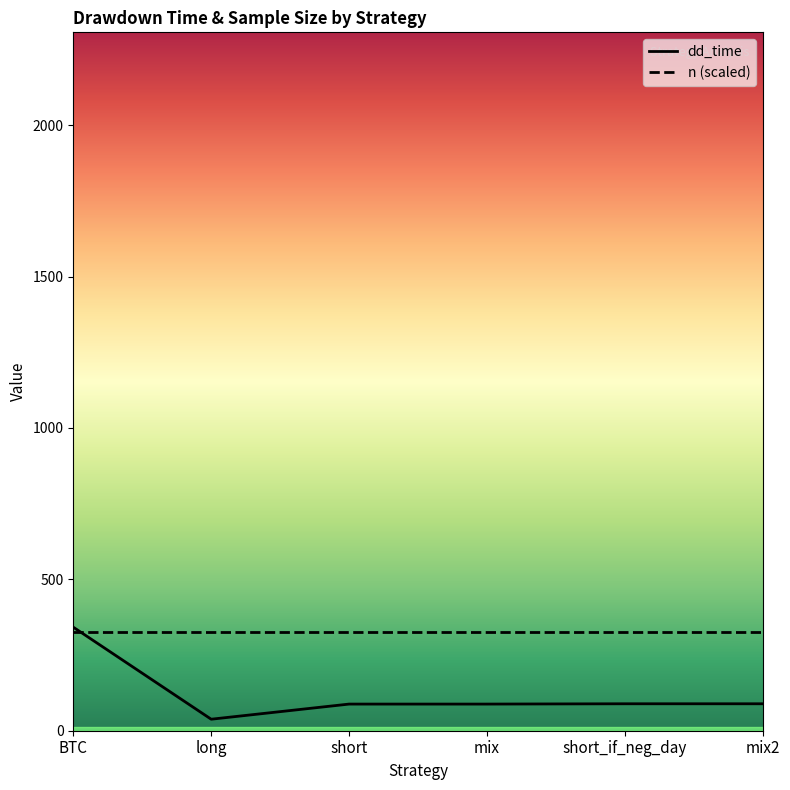

List the series in order of their overall mean, lowest first.

dd_time, n (scaled)